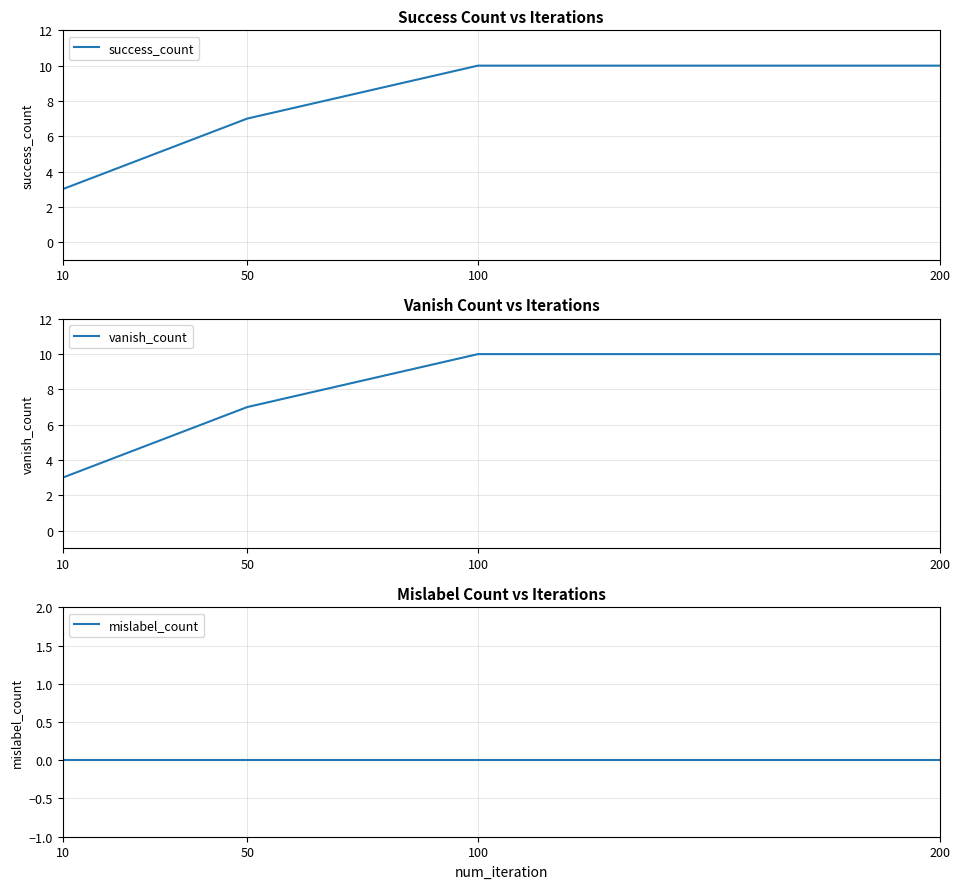

What is the approximate value of success_count at 200?

10